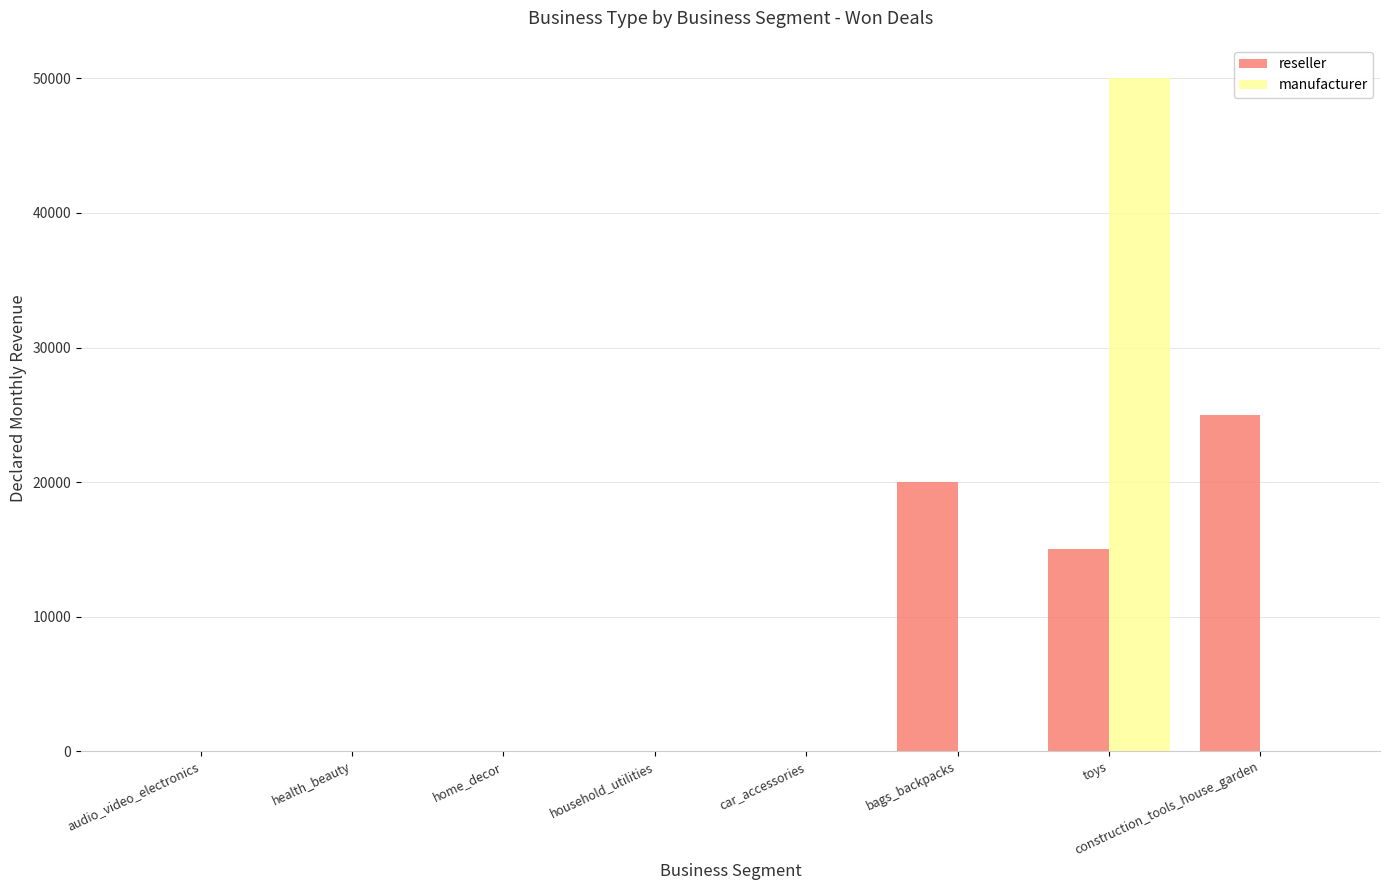

Are the bars horizontal?

No